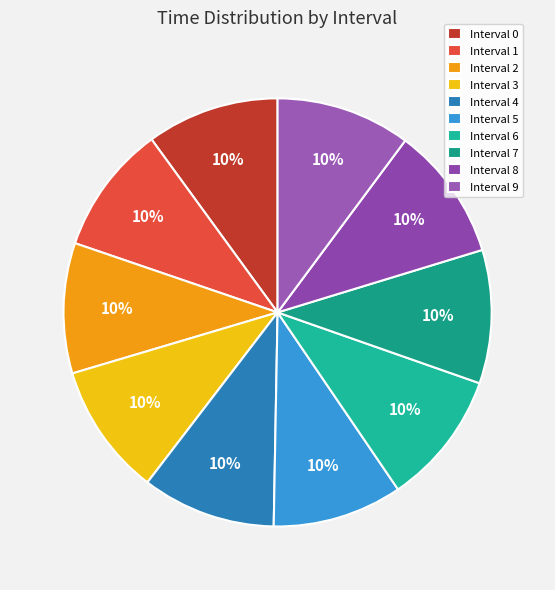

Which slice is the smallest?

1